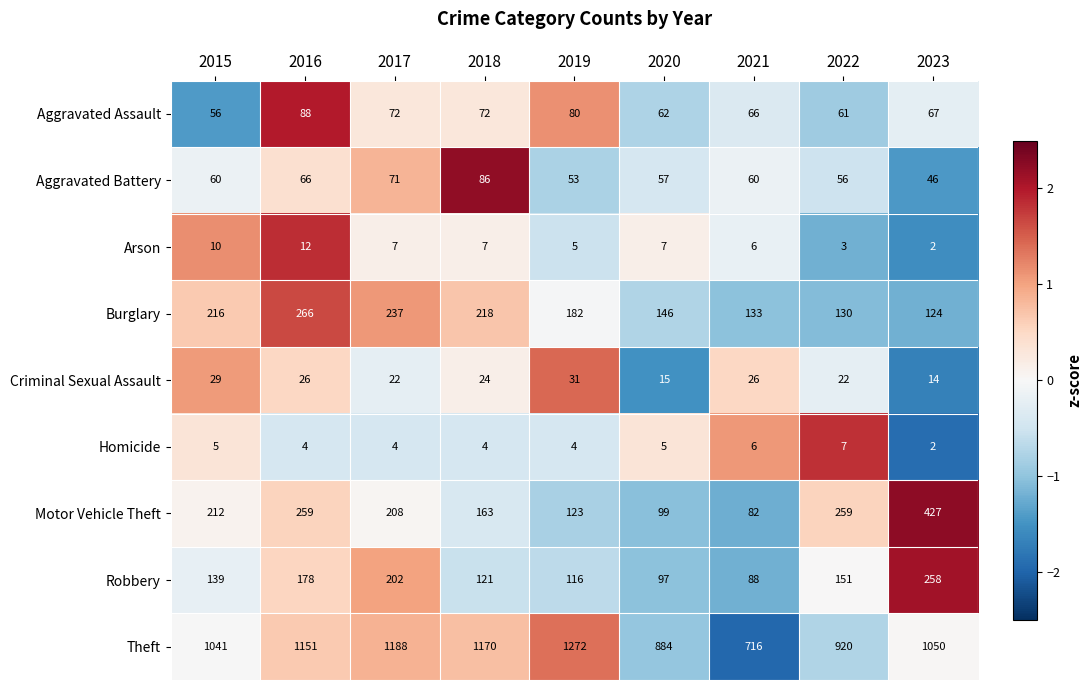

What is the difference between the Burglary values at 2018 and 2017?

19